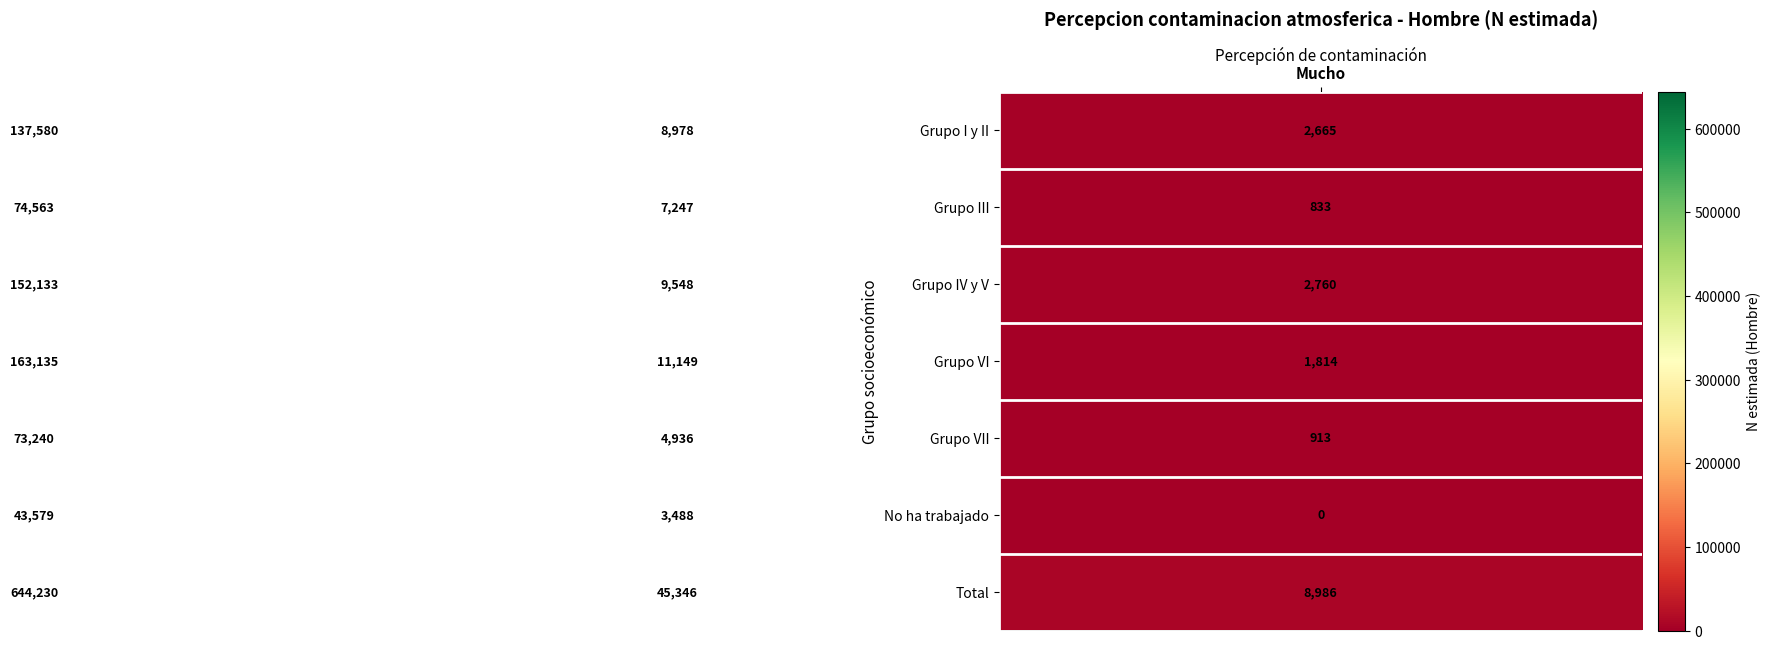

What is the minimum value for Grupo I y II?

2665